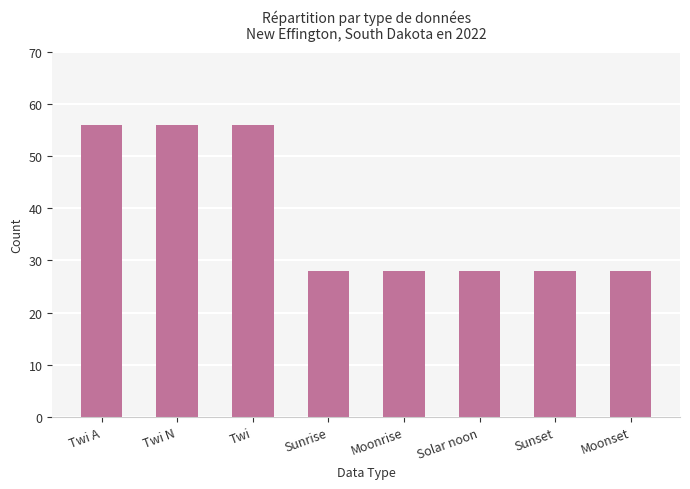

What is the approximate value at Sunset?

28